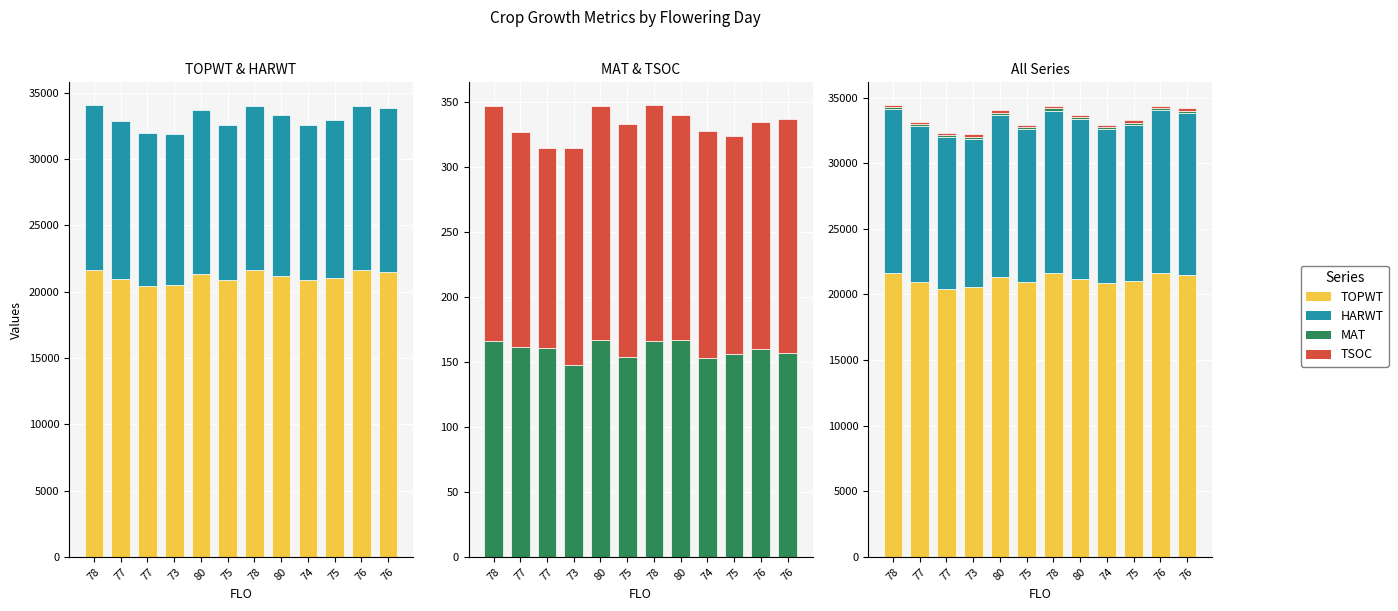

What is the total value across all series at 74?

32928